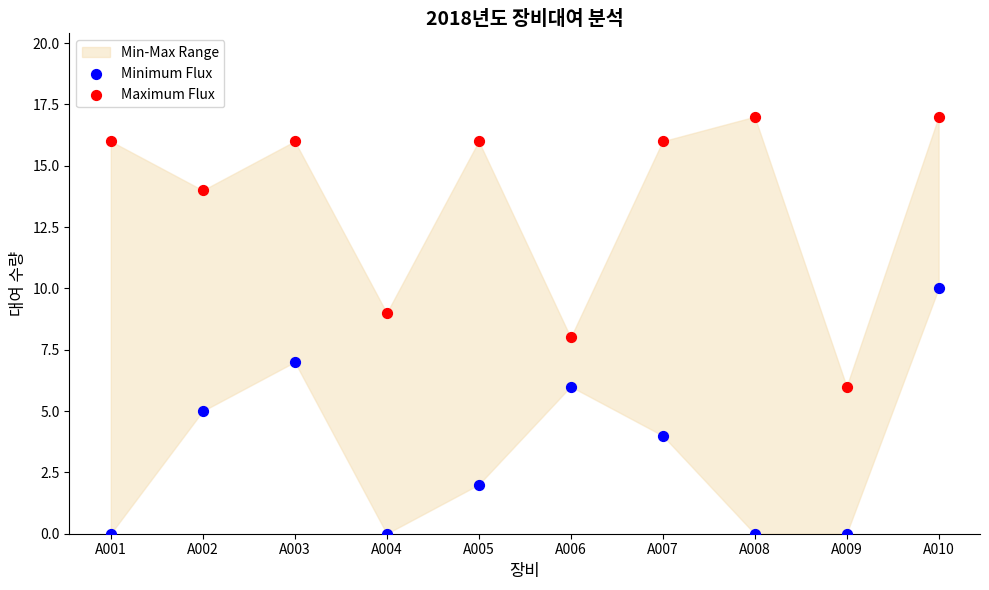

Across all data points, what is the range of Y values (max minus min)?

17